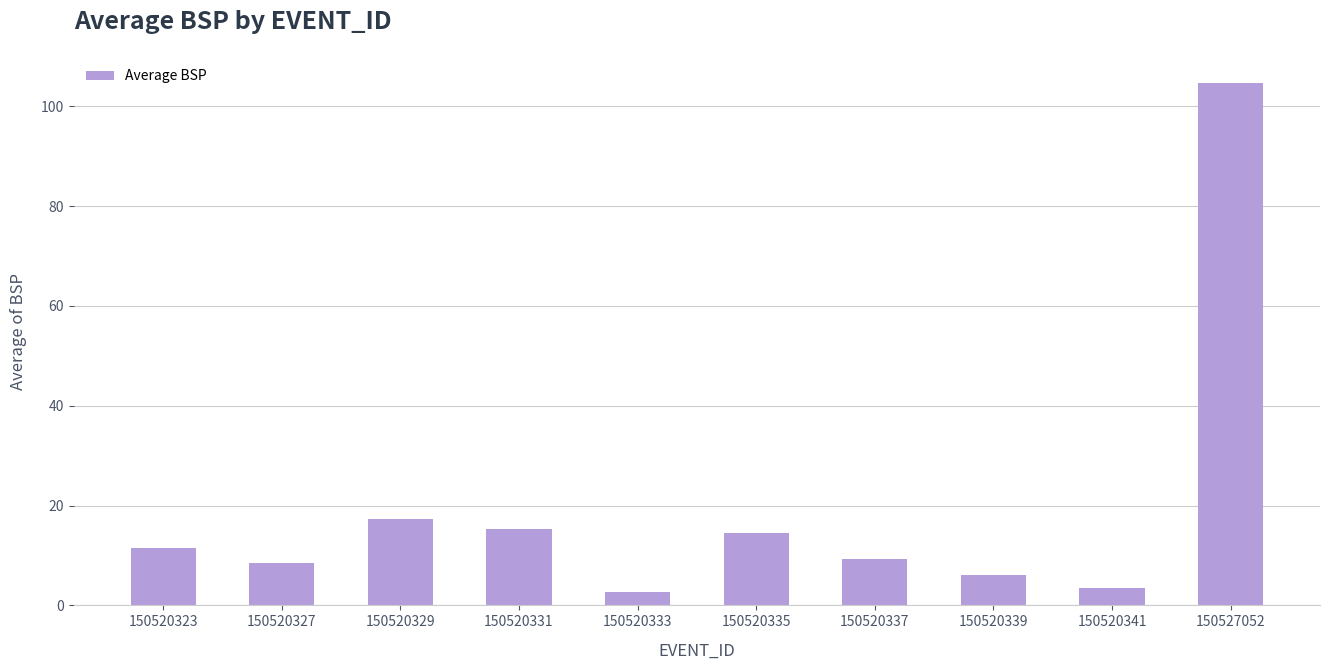

Which has a higher value, 150520323 or 150520333?

150520323